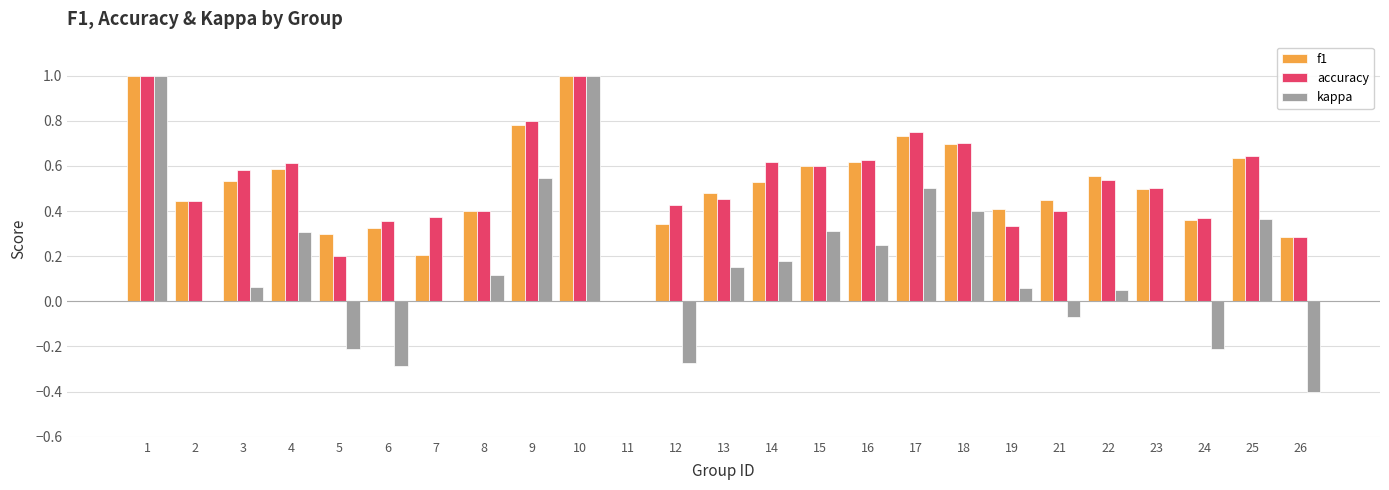

What is the total value across all series at 17?

2.0